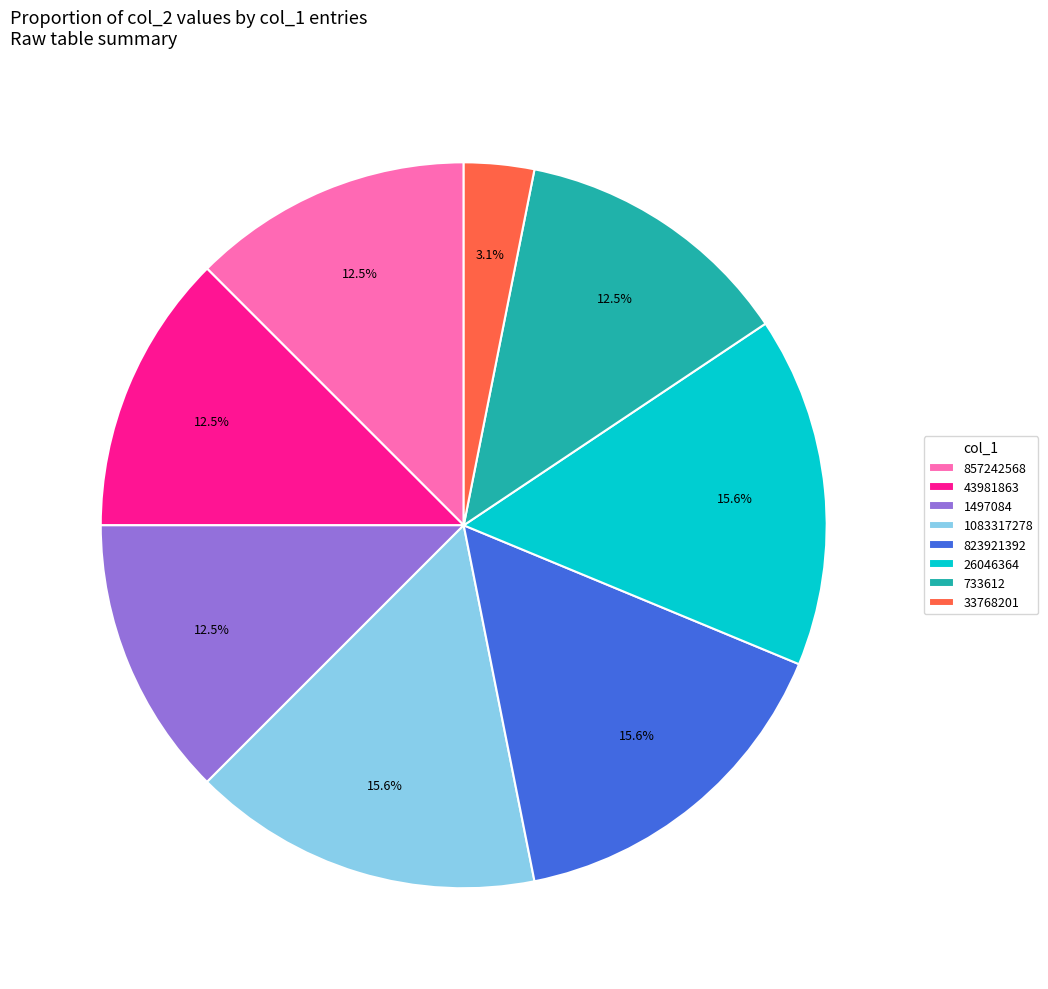

To the nearest percent, what is the average slice percentage?

12%